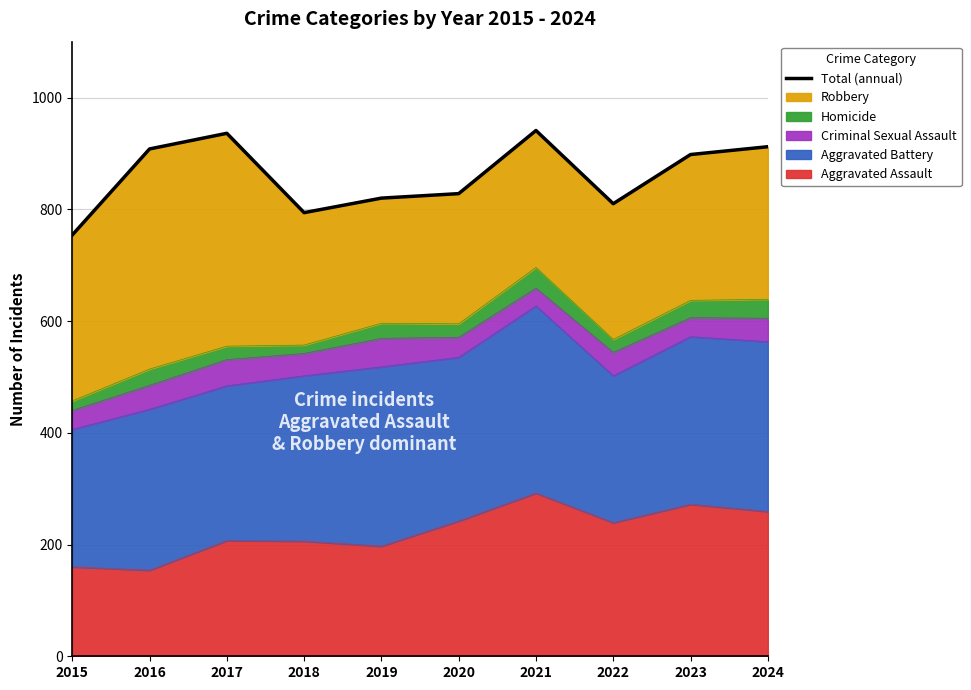

What is the difference between the values at 2016 and 2024?

4